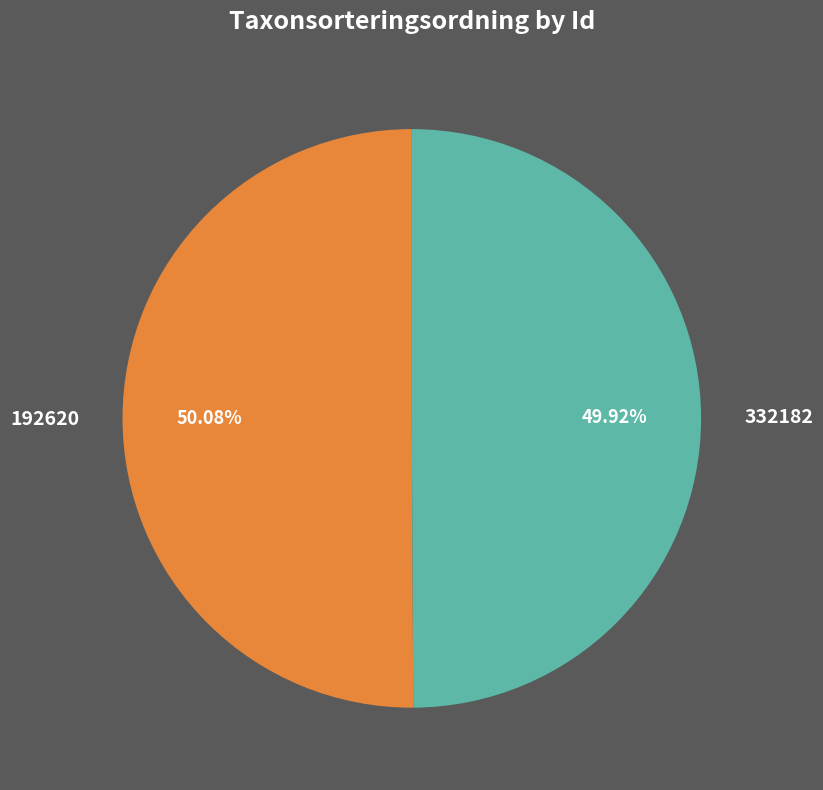

To the nearest percent, what percentage of the pie is 192620?

50%